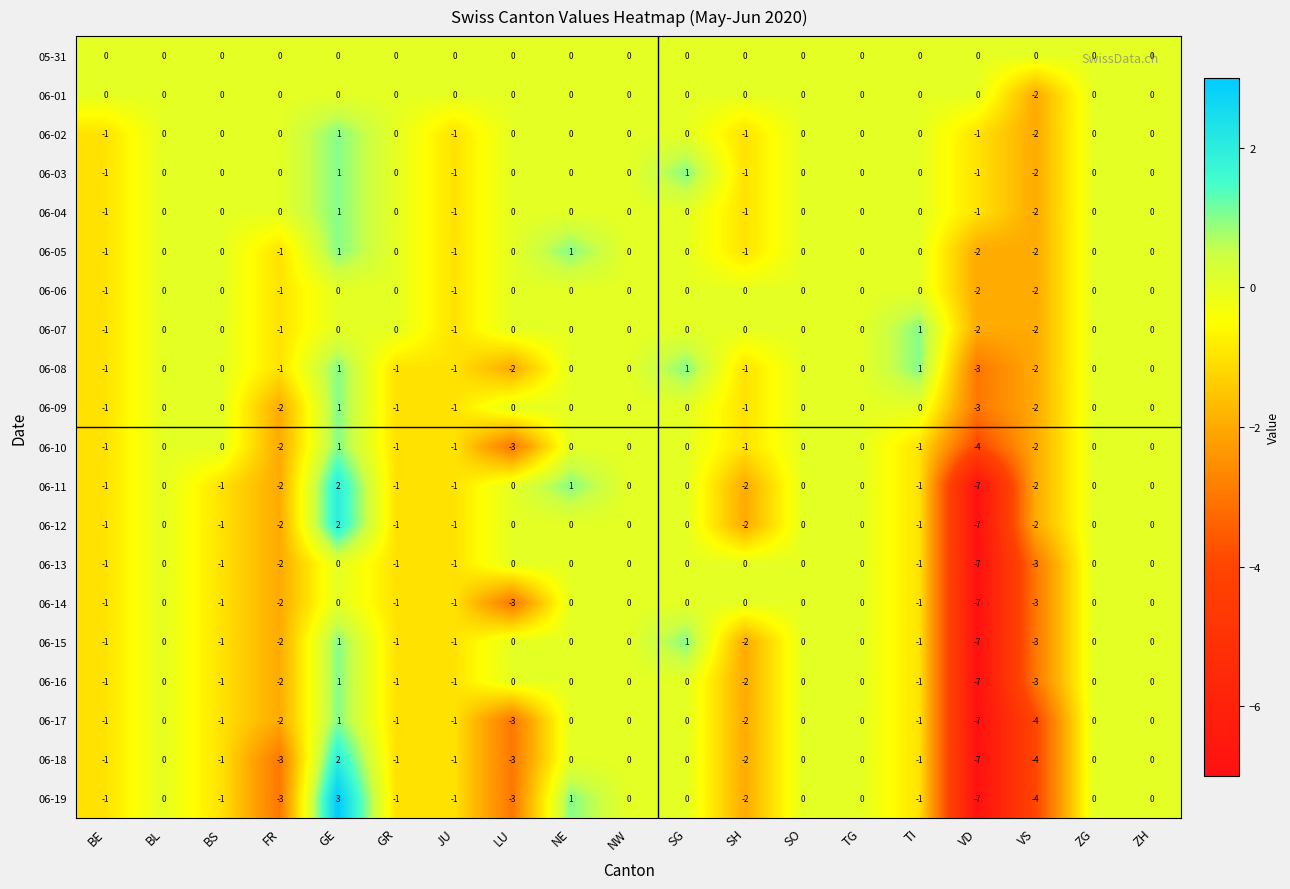

At which category does the chart reach its minimum across all series?

VD